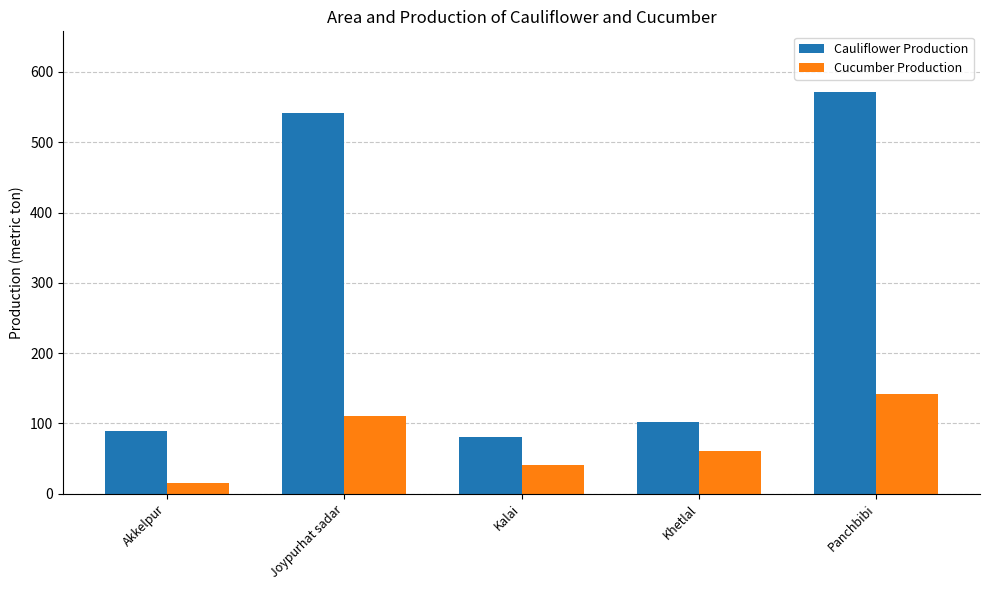

How many groups of bars are there?

5